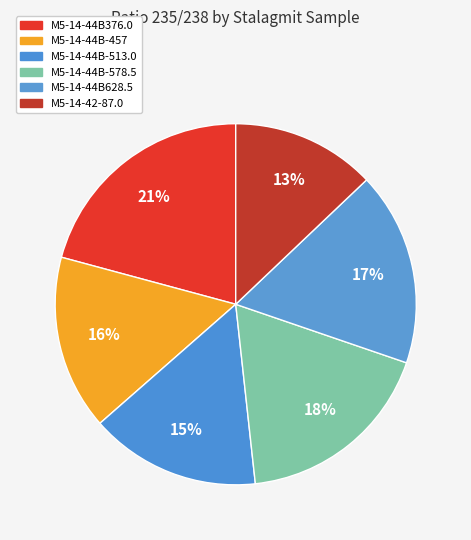

How many slices are in this pie chart?

6